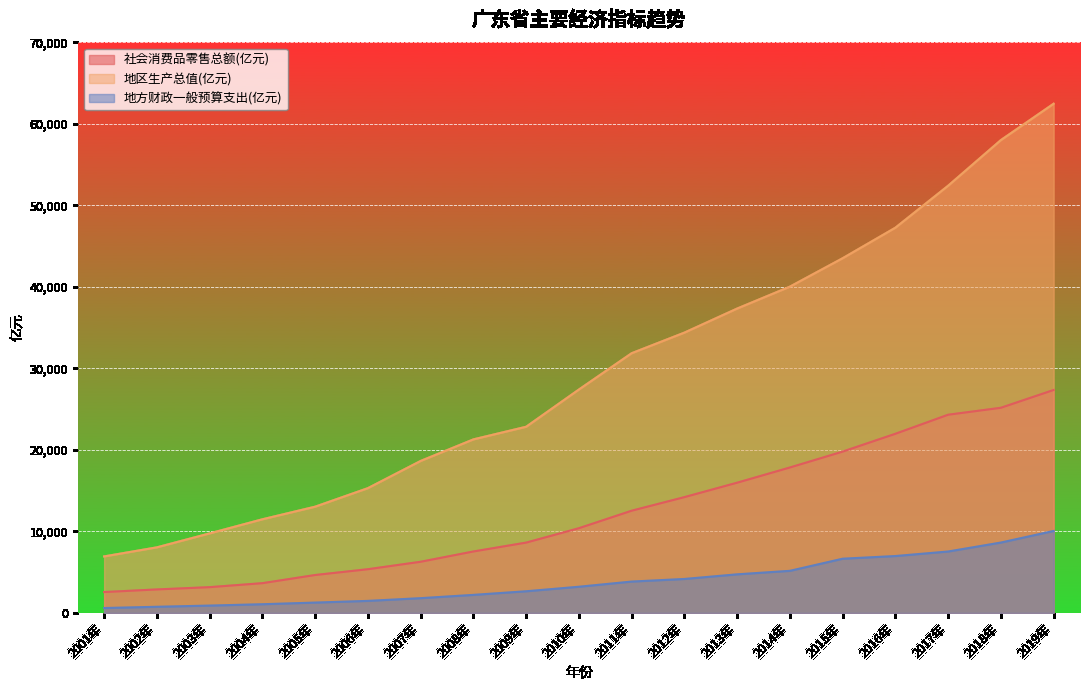

Is the value of 社会消费品零售总额(亿元) at 2010年 greater than the value of 地区生产总值(亿元) at 2017年?

No